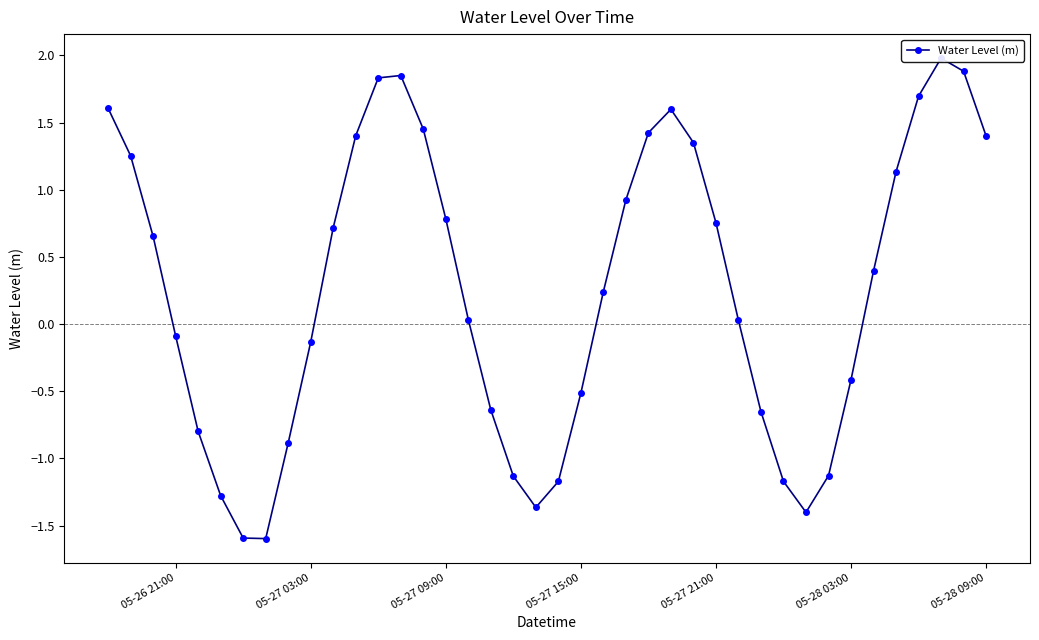

True or false: there are more than 0 points higher than both neighbors.

True